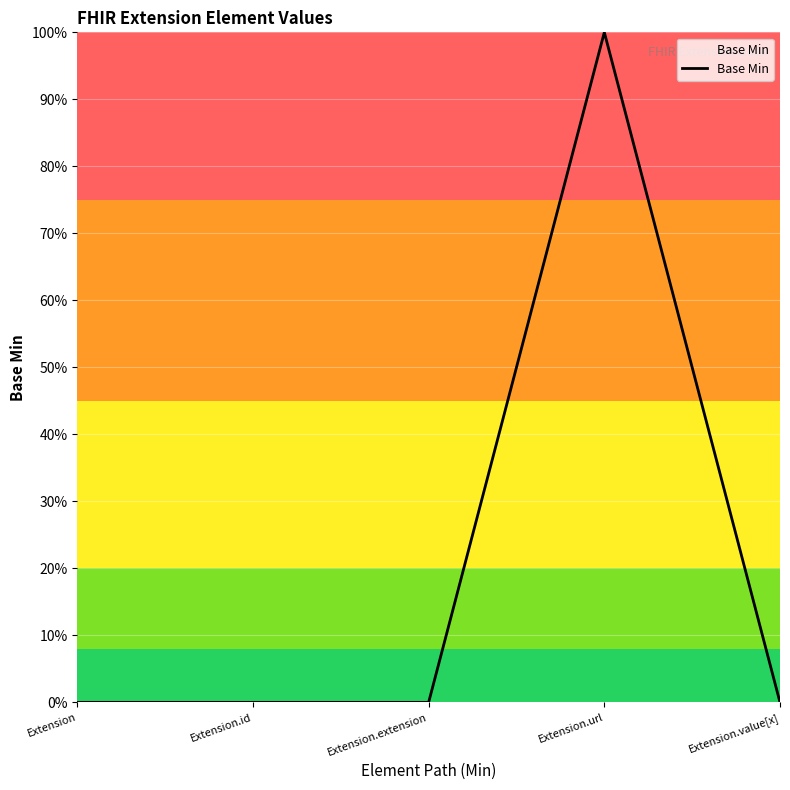

Is this an area chart (filled region under the line)?

No